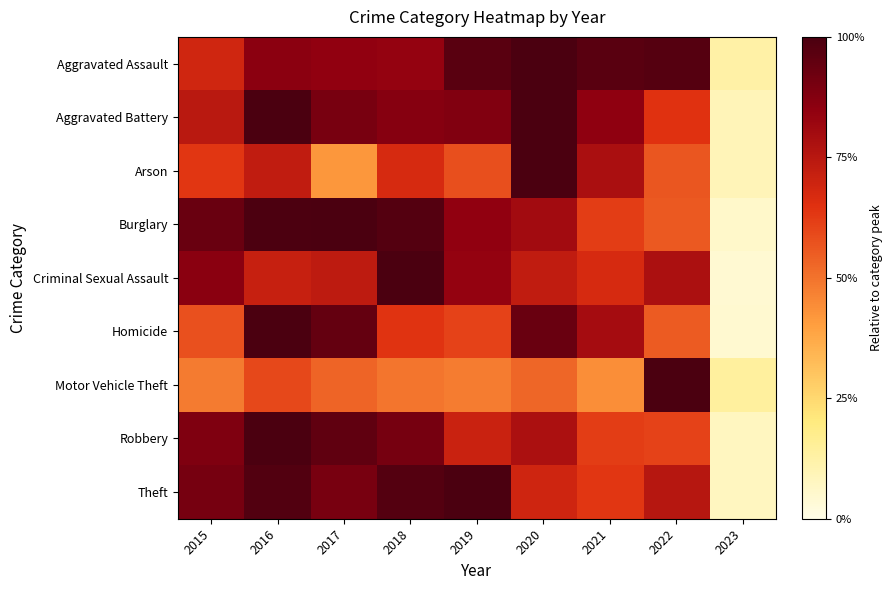

What is the difference between the highest and lowest values at 2020?

0.5